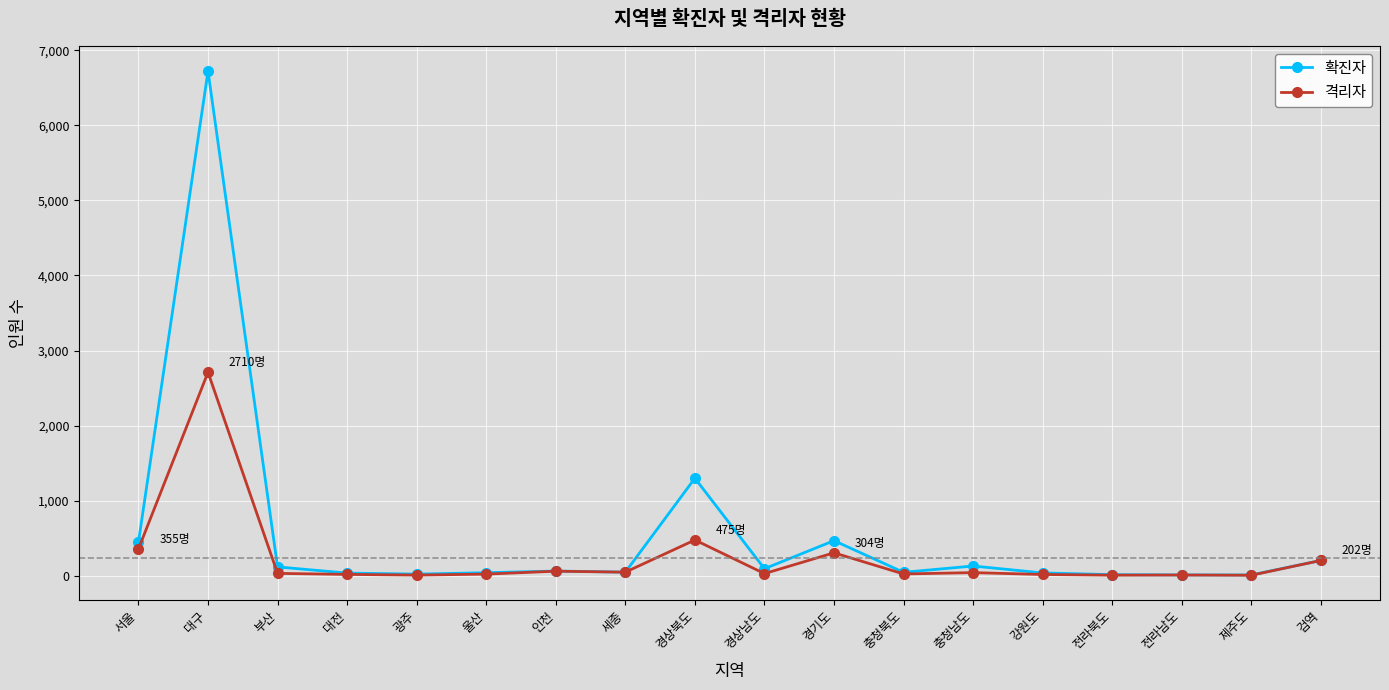

Is this an area chart (filled region under the line)?

No